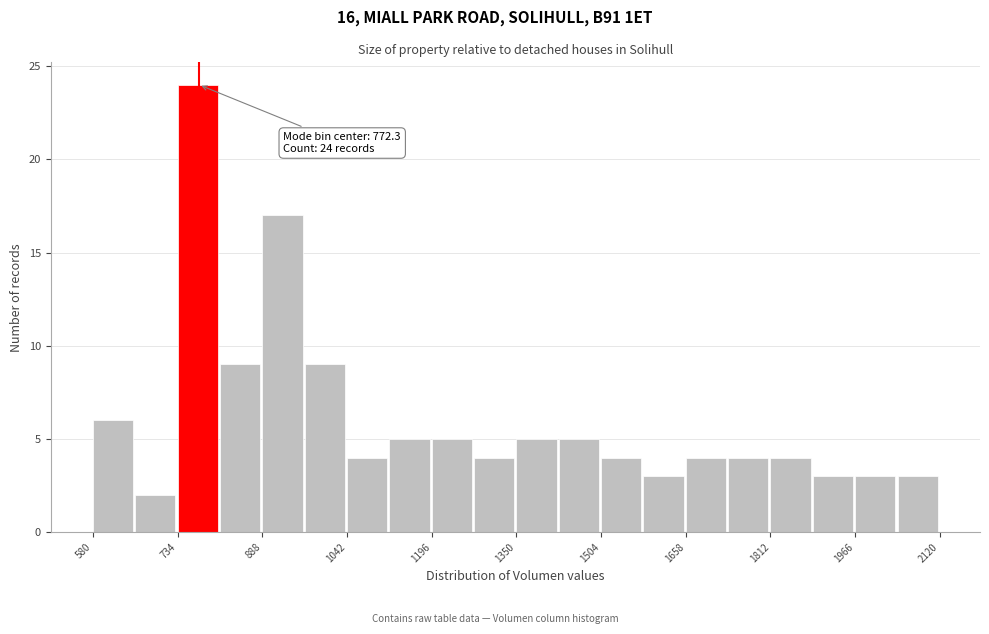

Read against the x-axis, roughly where is the centre of the tallest bar?

780